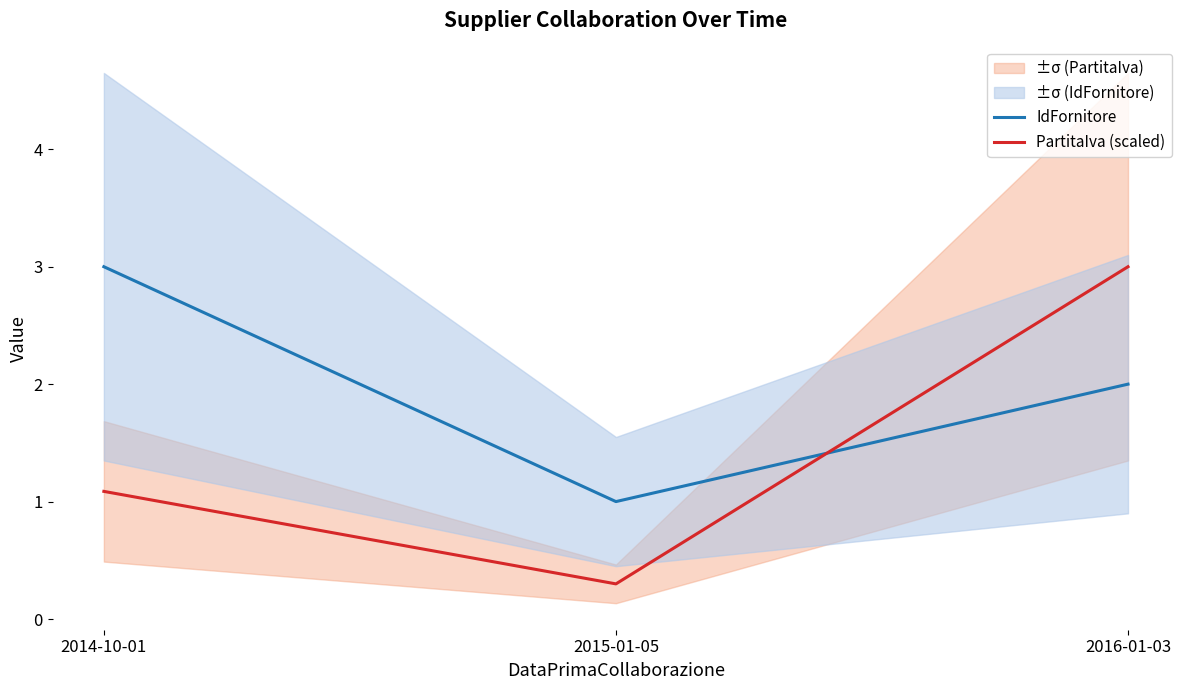

What is the difference between the highest and lowest values at 2015-01-05?

0.7